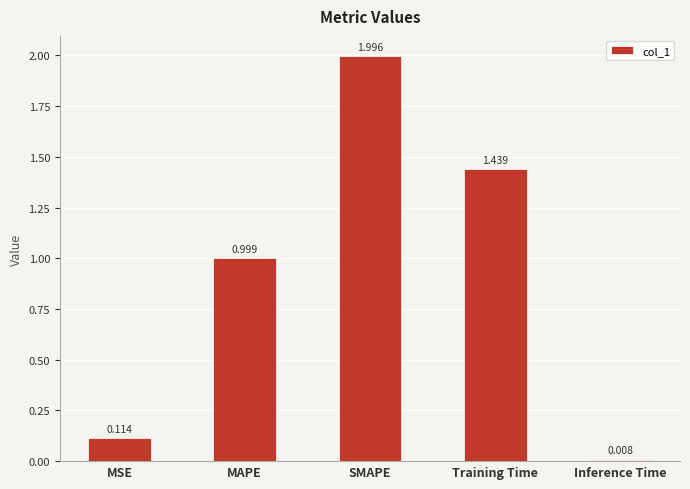

Does the chart contain any negative values?

No